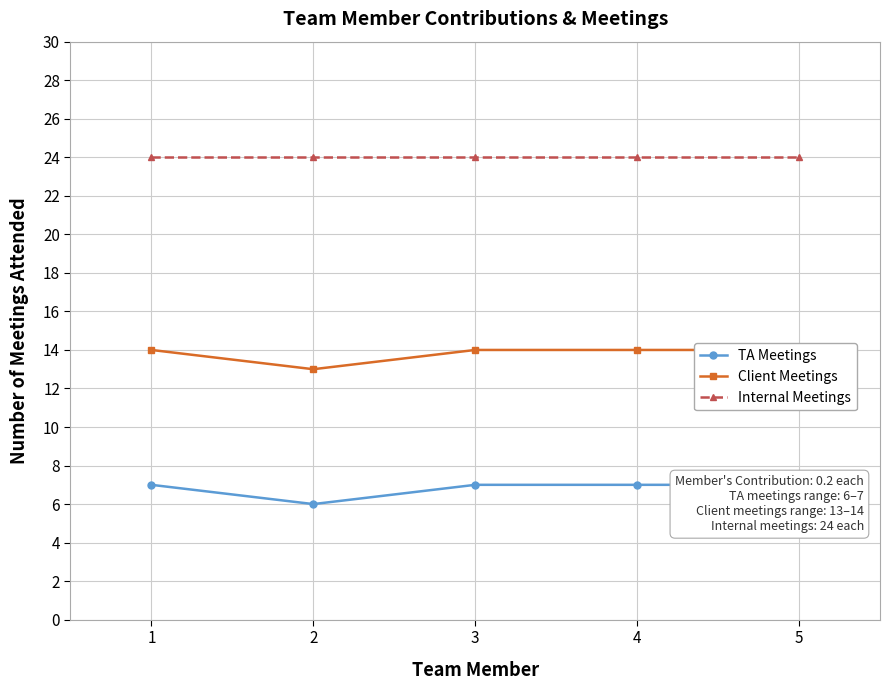

Which series has the largest range (max minus min)?

TA Meetings